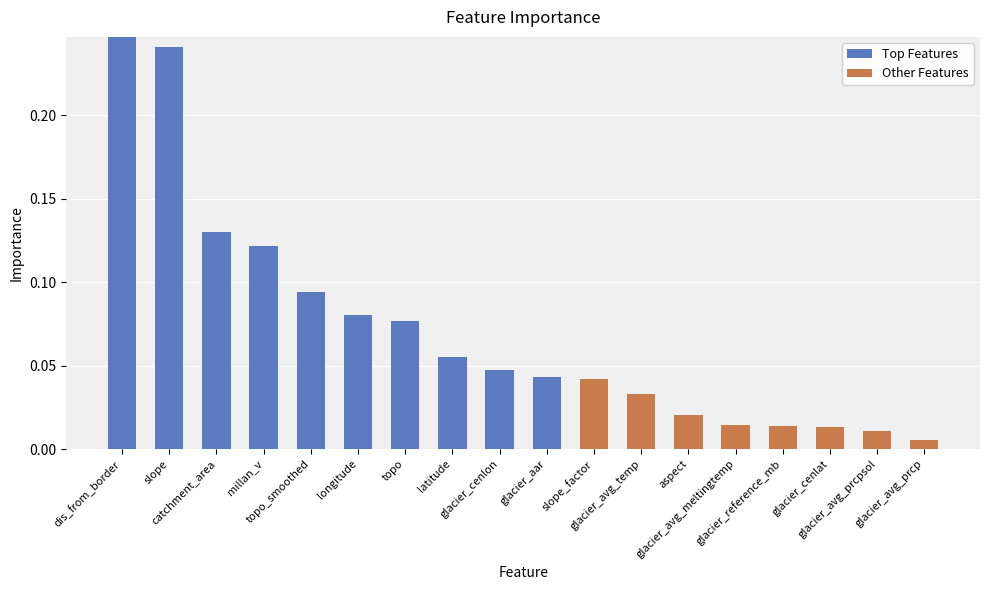

What is the sum of all Top Features values?

1.1